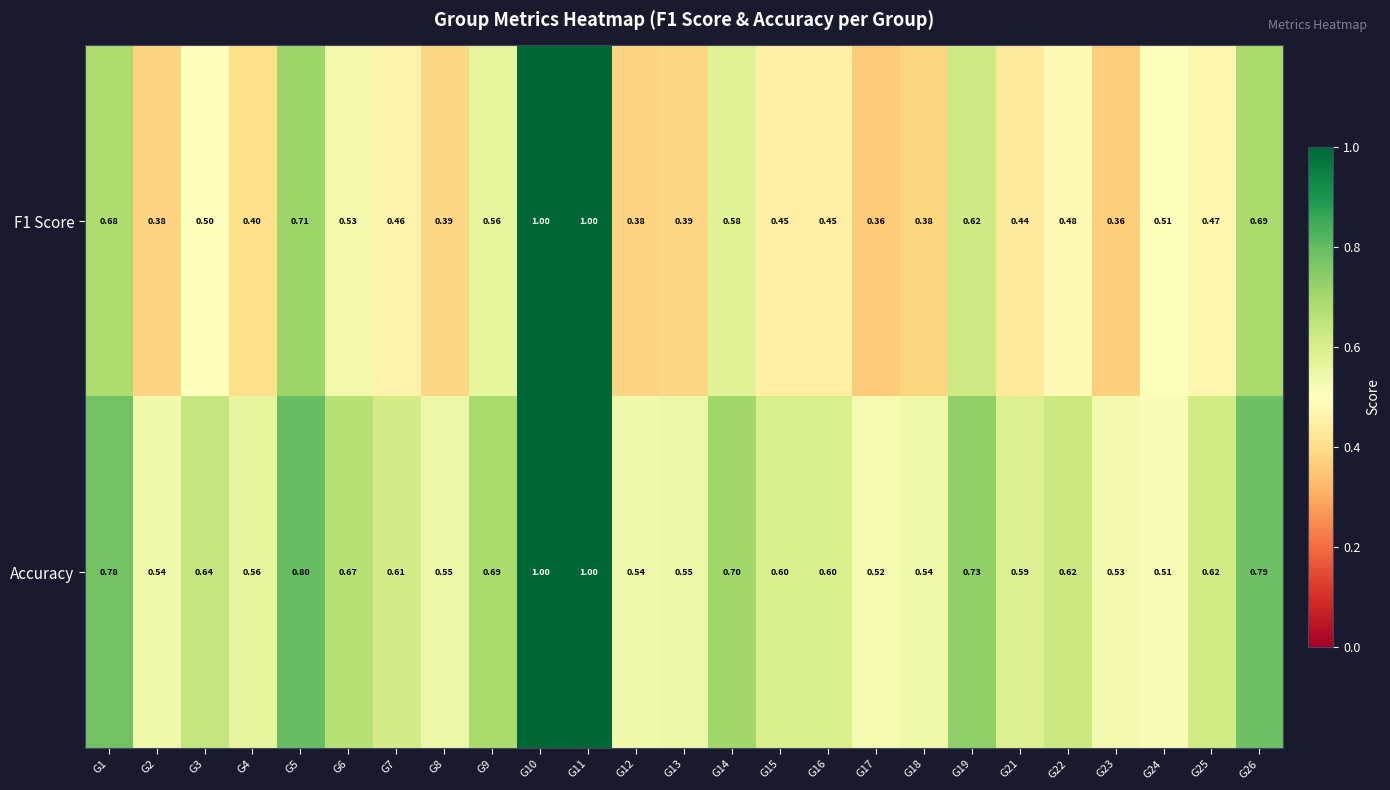

Which series has the largest total across all categories?

Accuracy